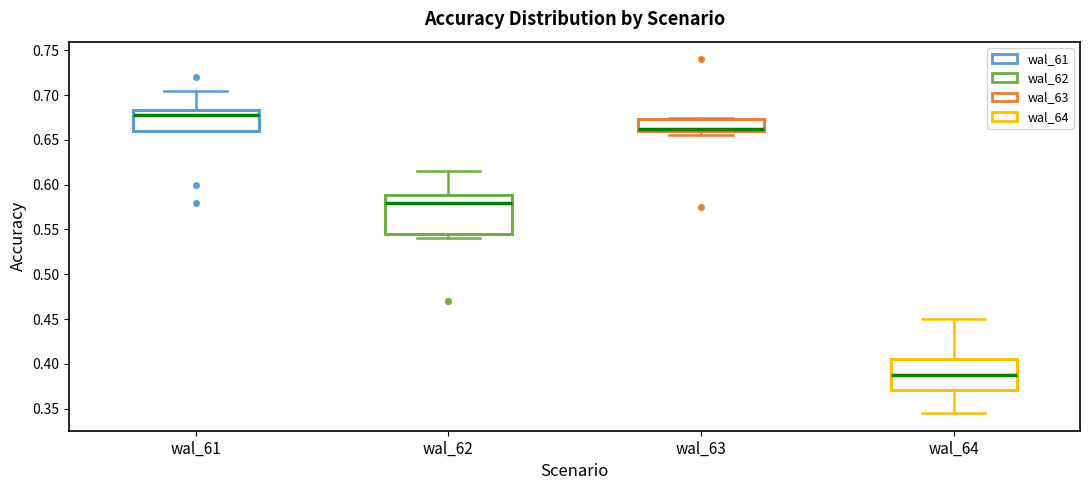

Where is the lower edge of the box for wal_64 on the y-axis? The values are not printed on the chart, so give them approximately, as read against the axis.

0.370